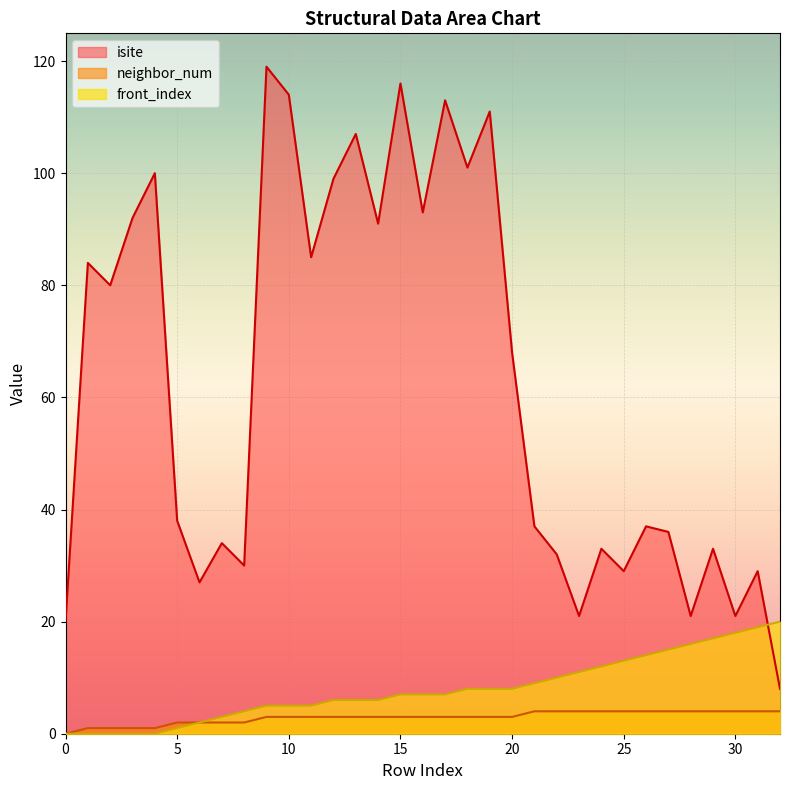

Is the value of neighbor_num at 5 greater than the value of front_index at 32?

No